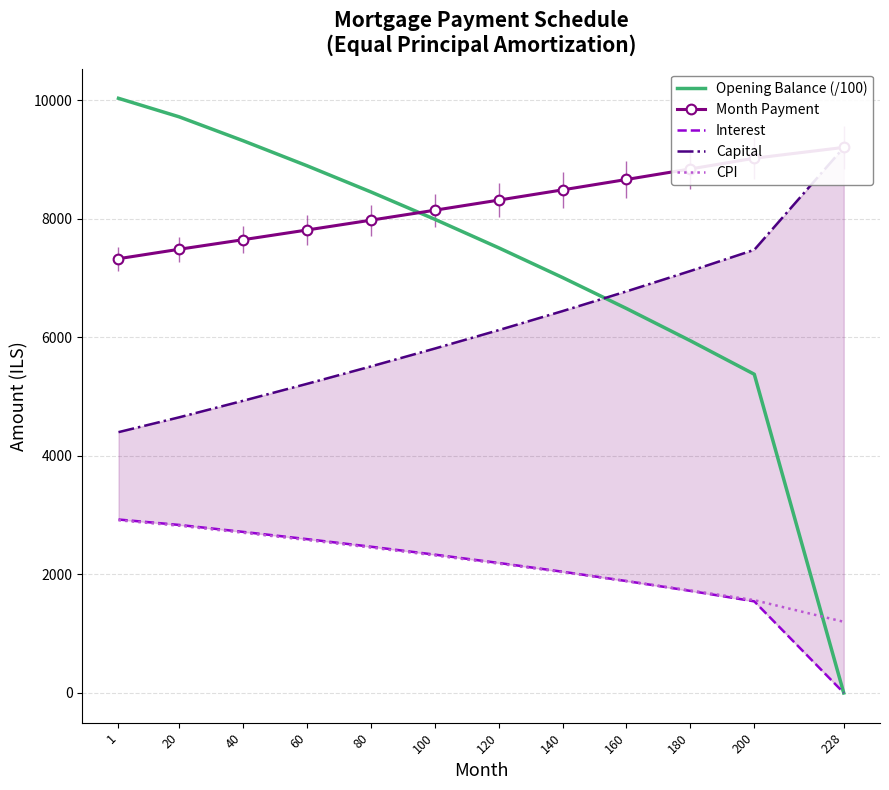

Where is Opening Balance (/100) nearest to the value 5014?

200